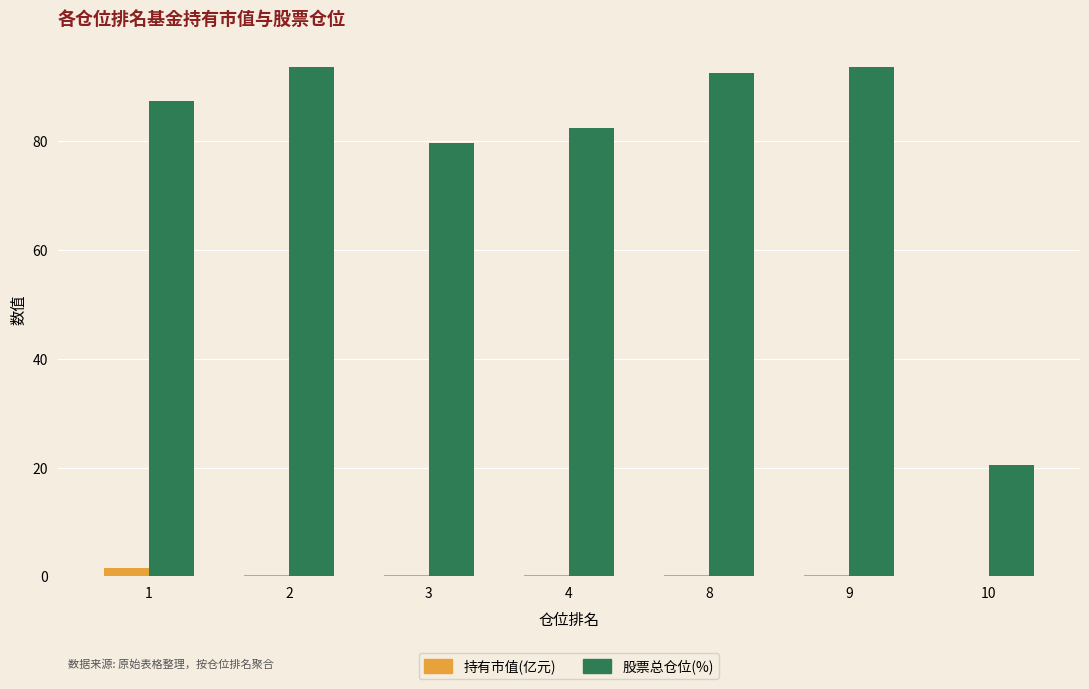

At which label is 股票总仓位(%) closest to 57?

3